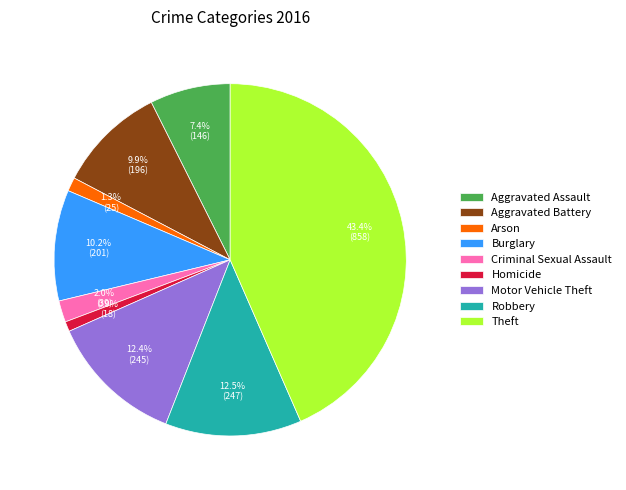

Does any single category account for the majority?

No